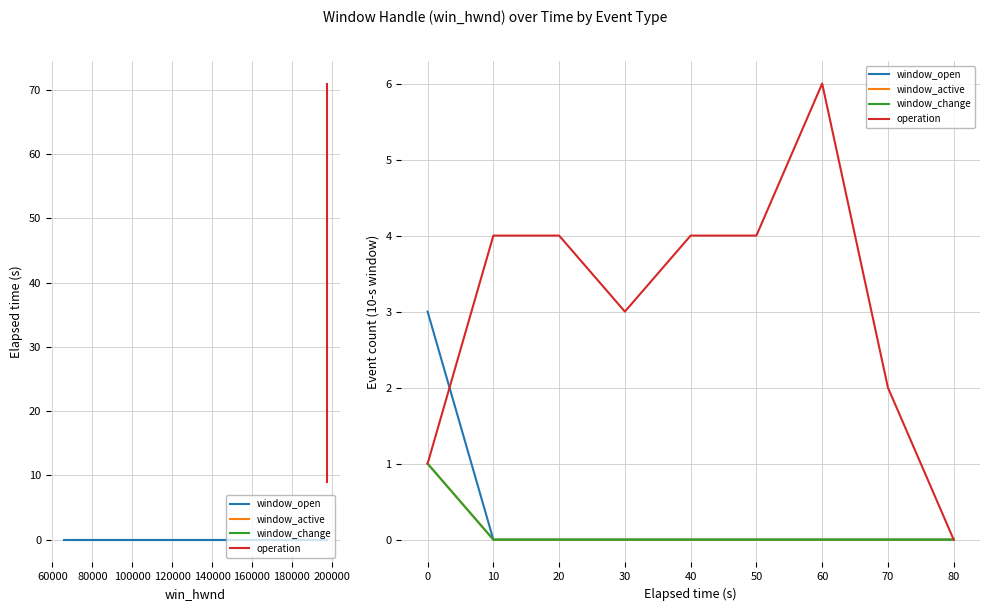

True or false: window_open and window_active intersect in this chart.

False